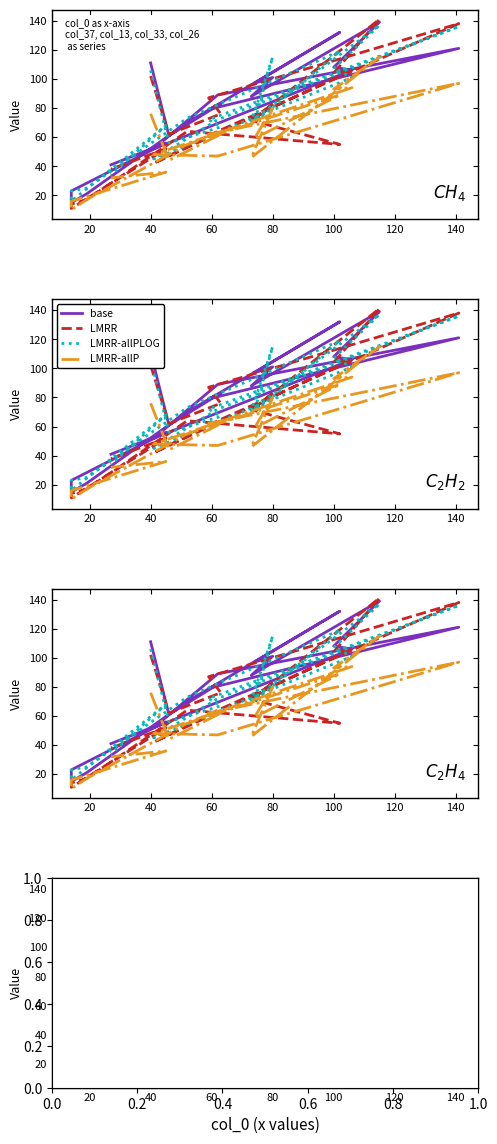

What is the minimum value shown in the chart?

10